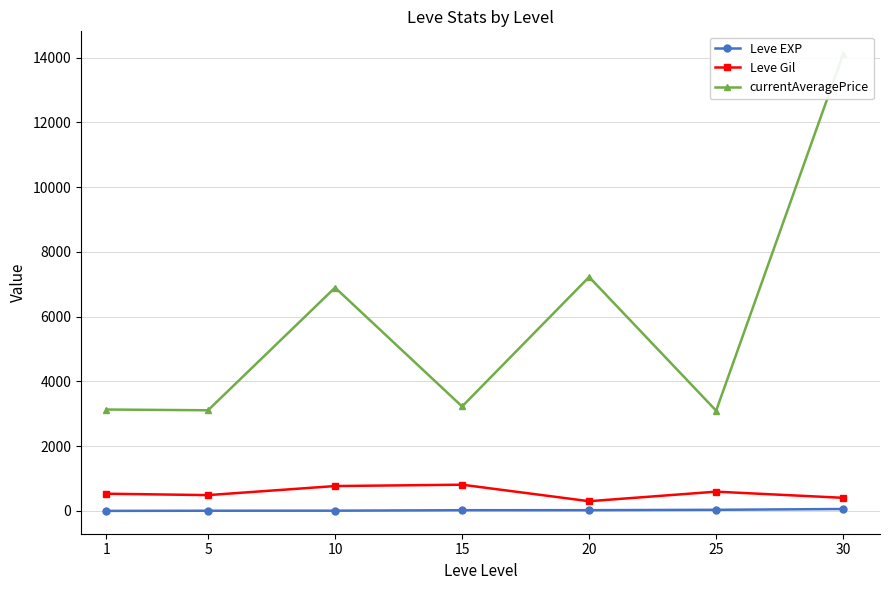

Reading right to left, list all the values displayed in this chart.

Leve EXP: 59.0	34.7	23.3	22.3	7.7	6.2	1.3
Leve Gil: 405.0	595.0	300.0	810.0	768.3	488.3	531.7
currentAveragePrice: 14105.5	3095.8	7224.5	3225.8	6896.7	3108.7	3131.3